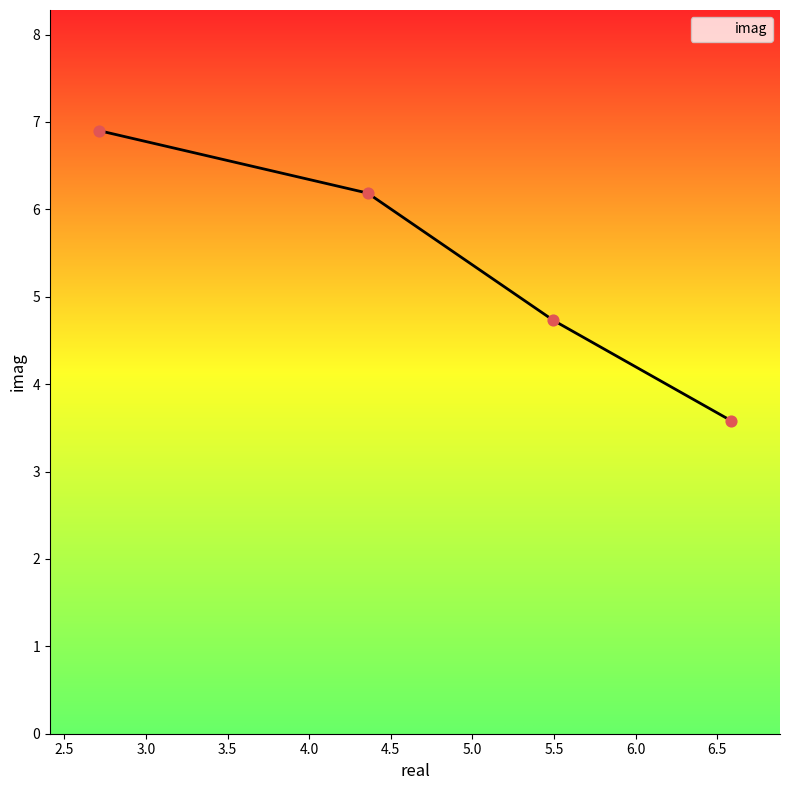

What is the minimum value shown in the chart?

3.6